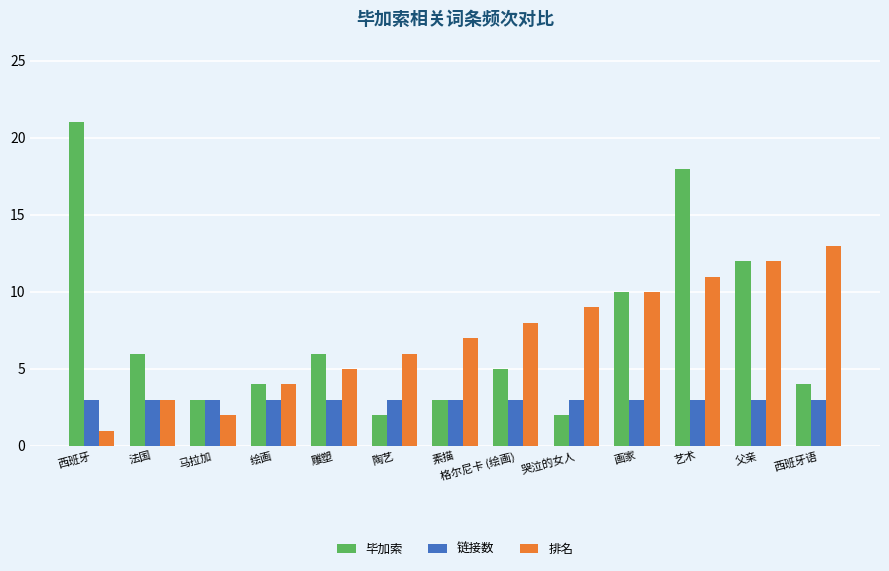

True or false: 毕加索 has a value of 9 at 格尔尼卡 (绘画).

False